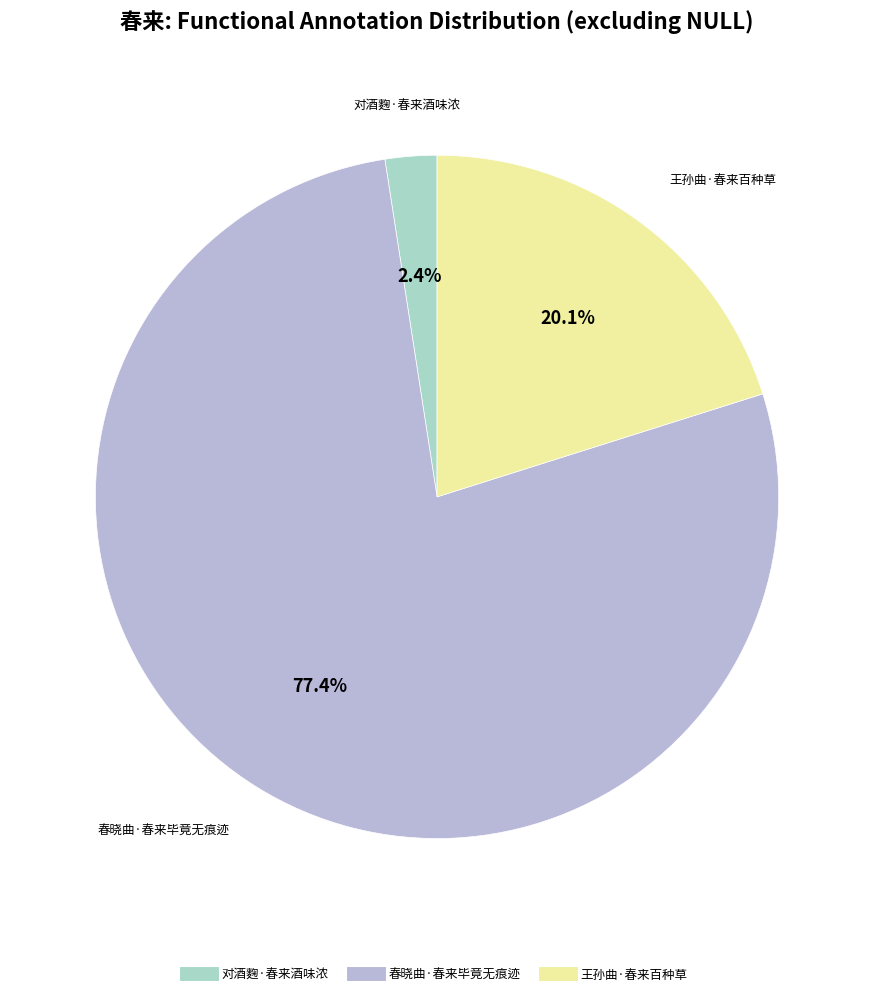

Which slice is the smallest?

对酒麴·春来酒味浓